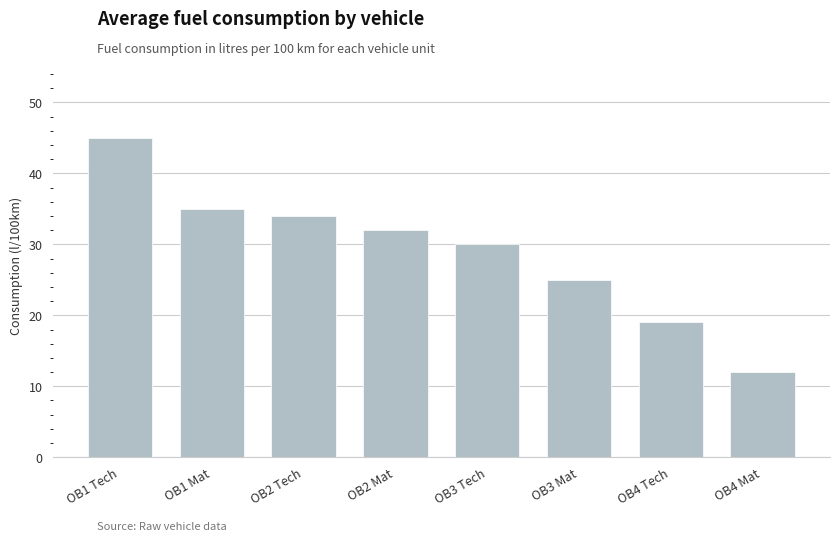

At which category does the chart reach its minimum across all series?

OB4 Mat